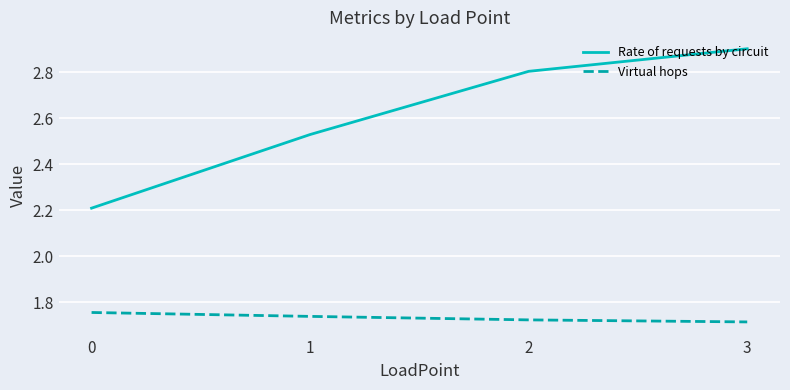

The value of Rate of requests by circuit at 3 is 2.9. True or false?

True